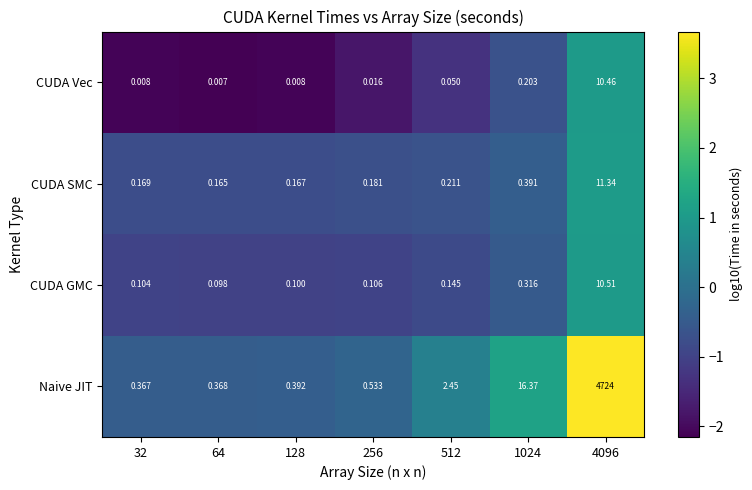

Between 128 and 512, which series saw the biggest shift?

Naive JIT